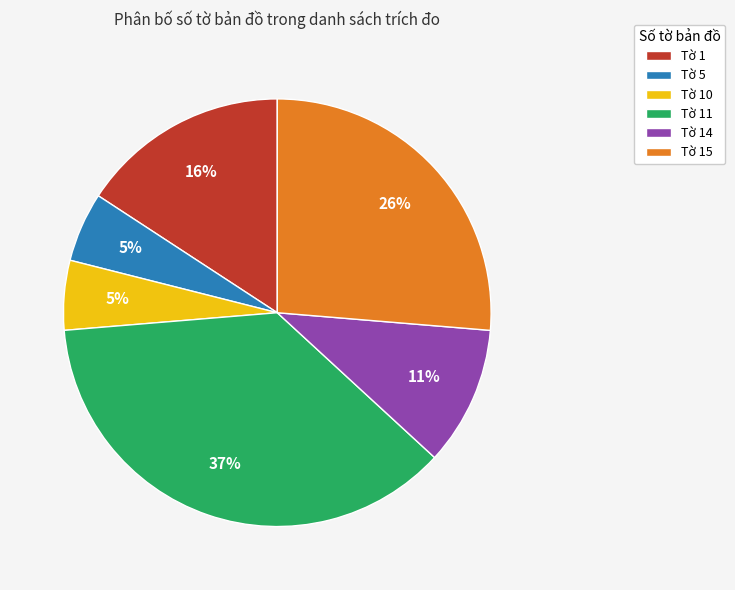

Is there any slice that represents more than half of the pie?

No